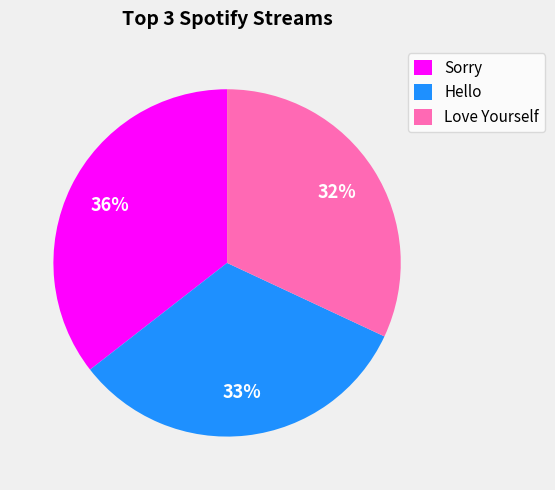

Is it true that Sorry is 36% of the pie?

True